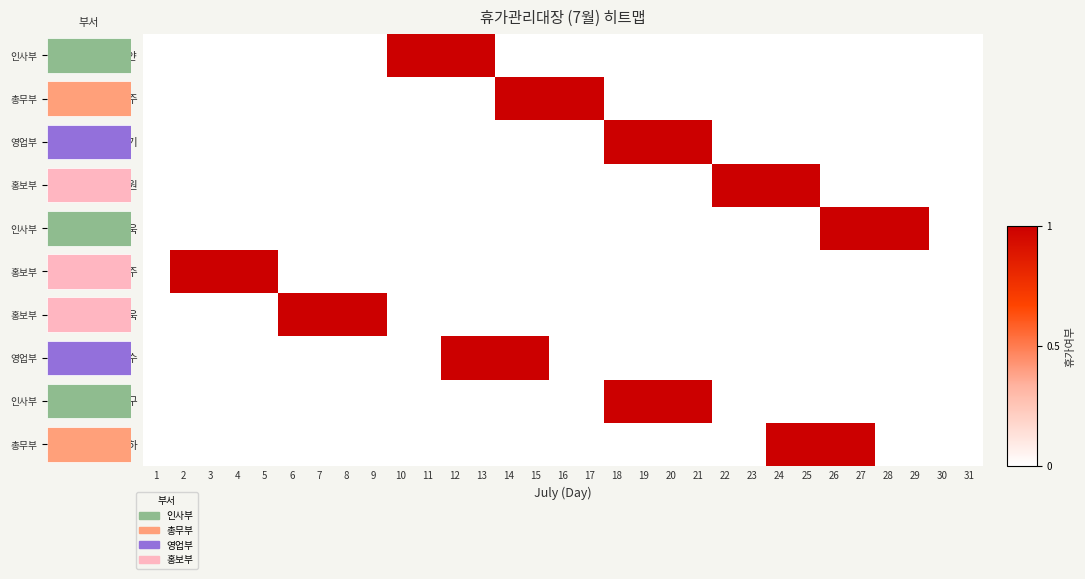

List the labels in order of 황전하 value, smallest first.

1, 2, 3, 4, 5, 6, 7, 8, 9, 10, 11, 12, 13, 14, 15, 16, 17, 18, 19, 20, 21, 22, 23, 28, 29, 30, 31, 24, 25, 26, 27